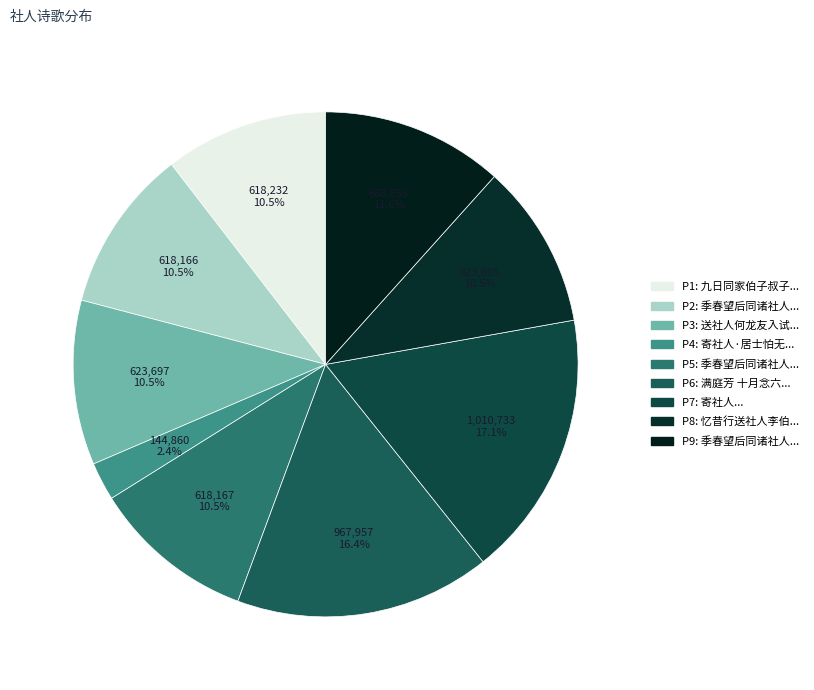

Count the number of slices in the pie.

9